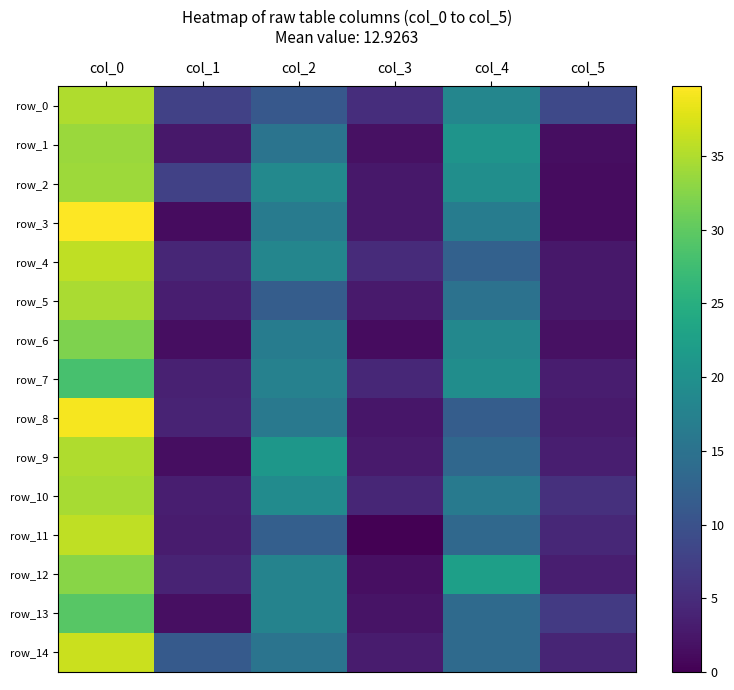

Reading right to left, list all the values displayed in this chart.

row_0: col_5=8.8	col_4=18.2	col_3=5.2	col_2=11.0	col_1=7.7	col_0=35.0
row_1: col_5=1.5	col_4=20.5	col_3=1.8	col_2=15.2	col_1=2.5	col_0=33.8
row_2: col_5=1.2	col_4=19.7	col_3=2.6	col_2=18.7	col_1=7.7	col_0=34.0
row_3: col_5=1.3	col_4=16.8	col_3=2.6	col_2=16.5	col_1=1.3	col_0=39.8
row_4: col_5=2.6	col_4=12.3	col_3=4.9	col_2=18.2	col_1=4.2	col_0=36.0
row_5: col_5=2.5	col_4=15.0	col_3=2.9	col_2=11.8	col_1=3.3	col_0=34.8
row_6: col_5=1.8	col_4=18.5	col_3=1.2	col_2=16.7	col_1=1.4	col_0=32.0
row_7: col_5=3.2	col_4=19.5	col_3=4.5	col_2=17.5	col_1=3.7	col_0=28.2
row_8: col_5=3.0	col_4=11.8	col_3=2.5	col_2=16.0	col_1=4.0	col_0=39.2
row_9: col_5=3.4	col_4=13.3	col_3=2.9	col_2=21.0	col_1=1.4	col_0=35.0
row_10: col_5=5.5	col_4=16.2	col_3=4.3	col_2=19.2	col_1=3.4	col_0=34.5
row_11: col_5=4.5	col_4=13.5	col_3=0.0	col_2=12.0	col_1=3.0	col_0=36.0
row_12: col_5=3.4	col_4=22.5	col_3=1.6	col_2=17.8	col_1=4.0	col_0=32.8
row_13: col_5=6.8	col_4=13.8	col_3=2.2	col_2=17.8	col_1=1.7	col_0=29.5
row_14: col_5=4.2	col_4=13.7	col_3=3.1	col_2=15.3	col_1=11.2	col_0=36.5